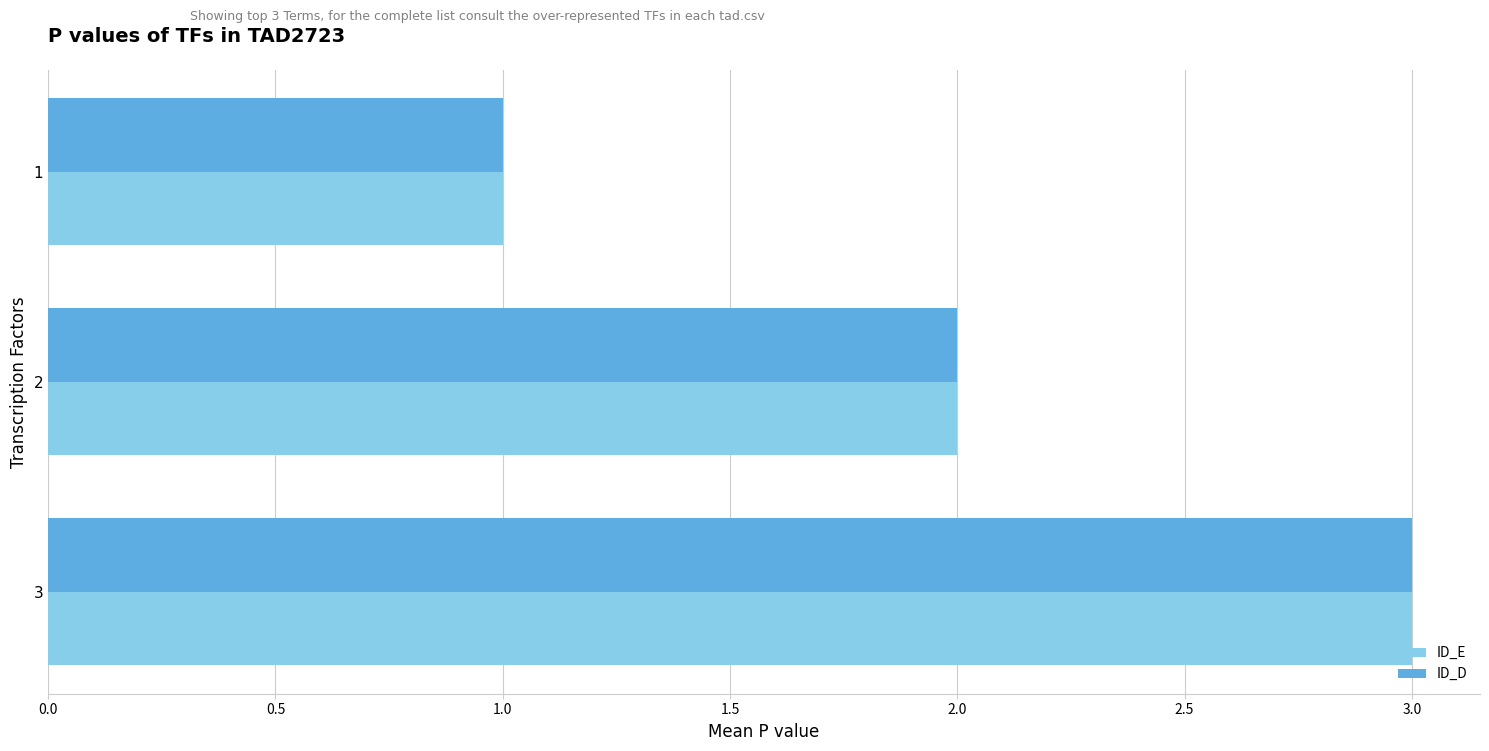

Is it true that ID_D equals 5 at 3?

False